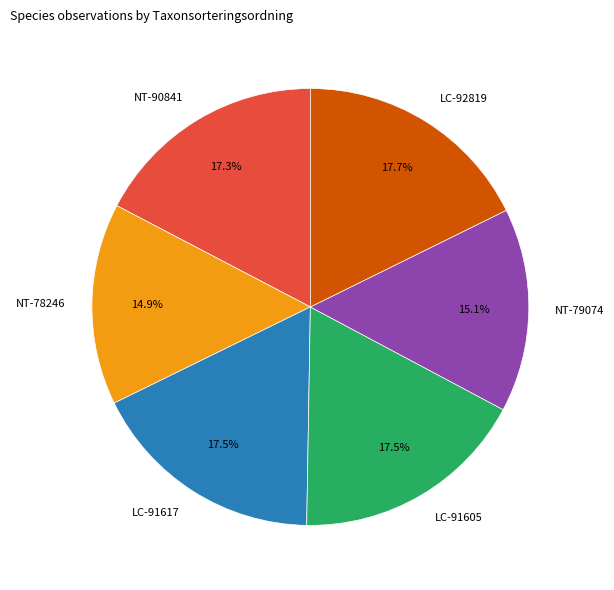

Does any single category account for the majority?

No